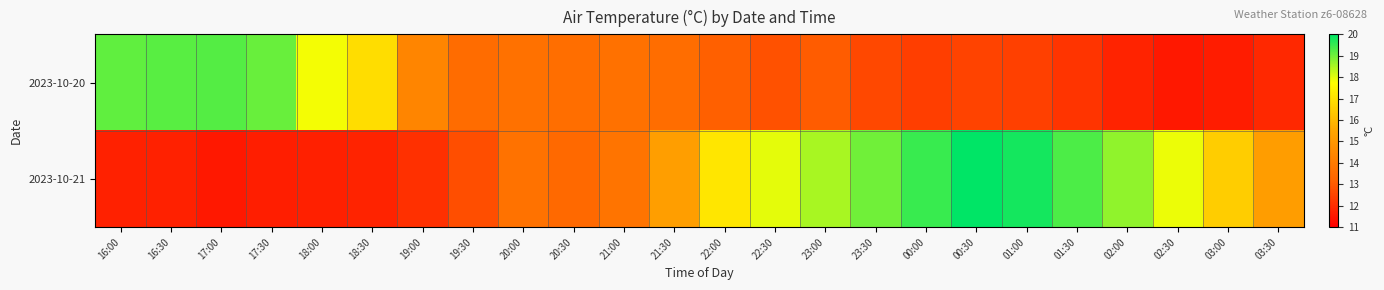

At which category is the sum across all series the highest?

00:30